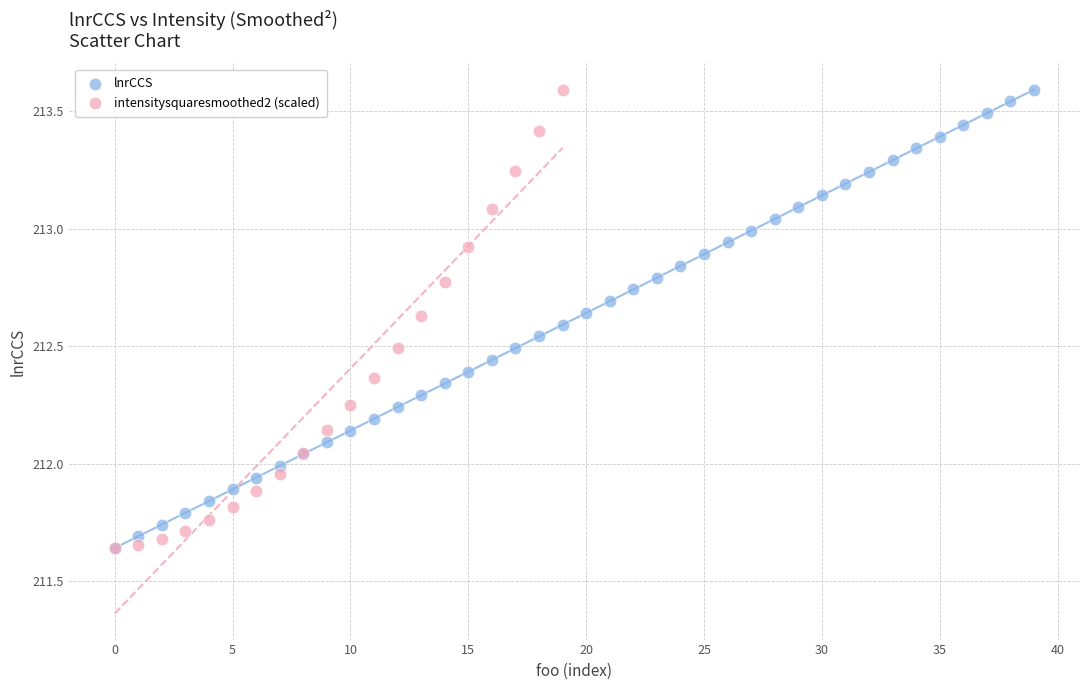

What are all the series names shown in the legend?

lnrCCS, intensitysquaresmoothed2 (scaled)